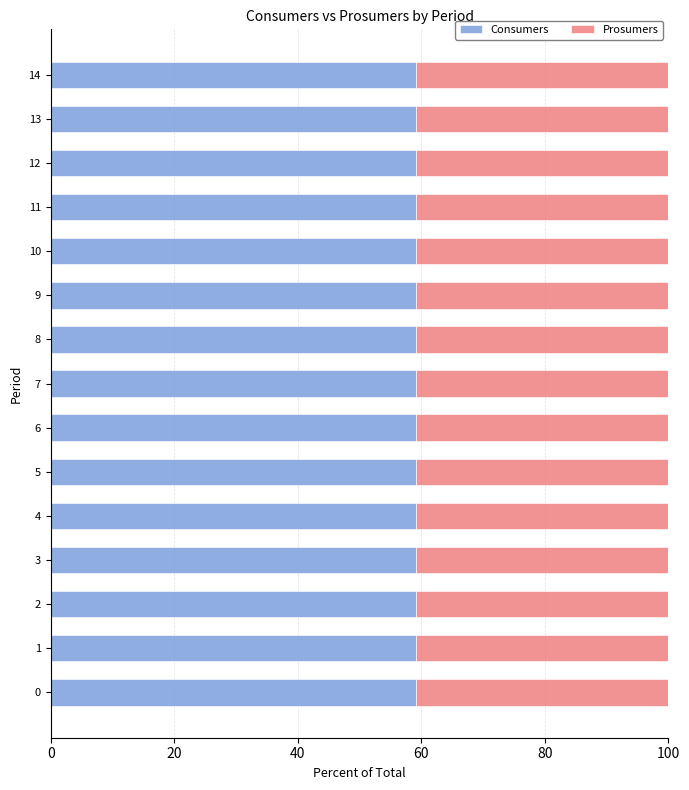

What is the maximum value for Consumers?

59.1